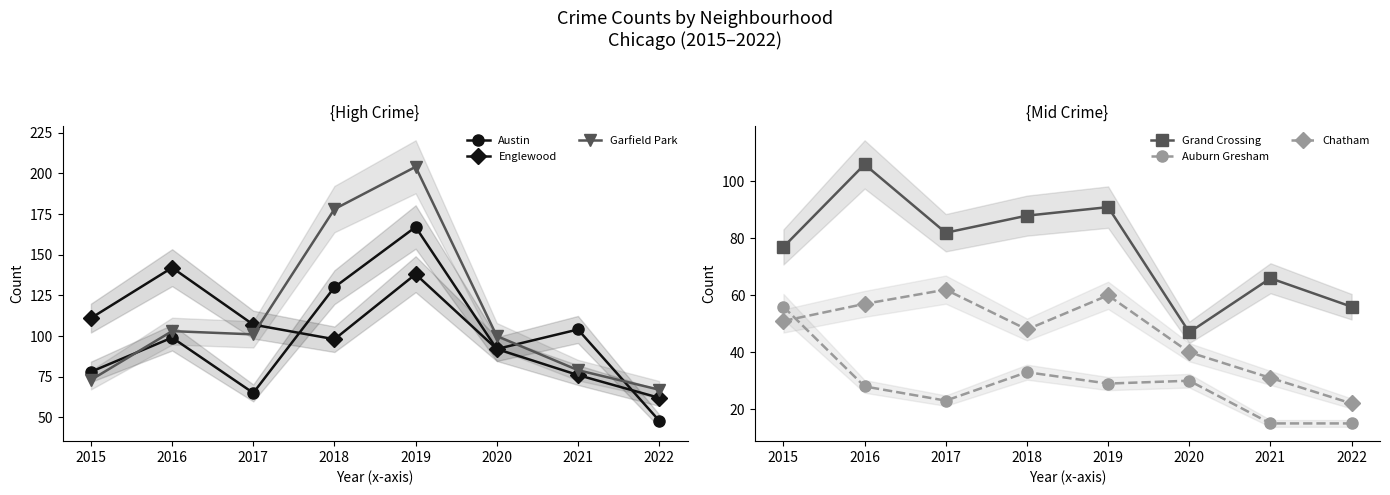

True or false: Auburn Gresham and Garfield Park intersect in this chart.

False